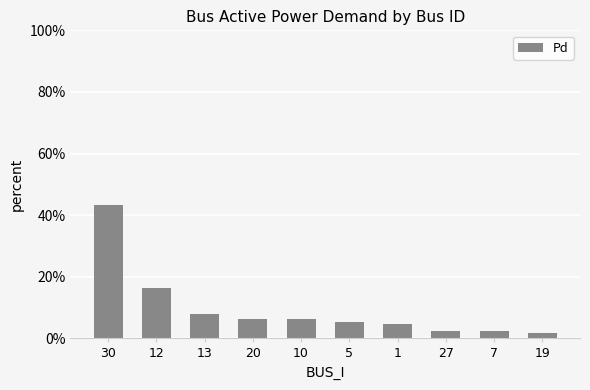

Which has a higher value, 12 or 10?

12